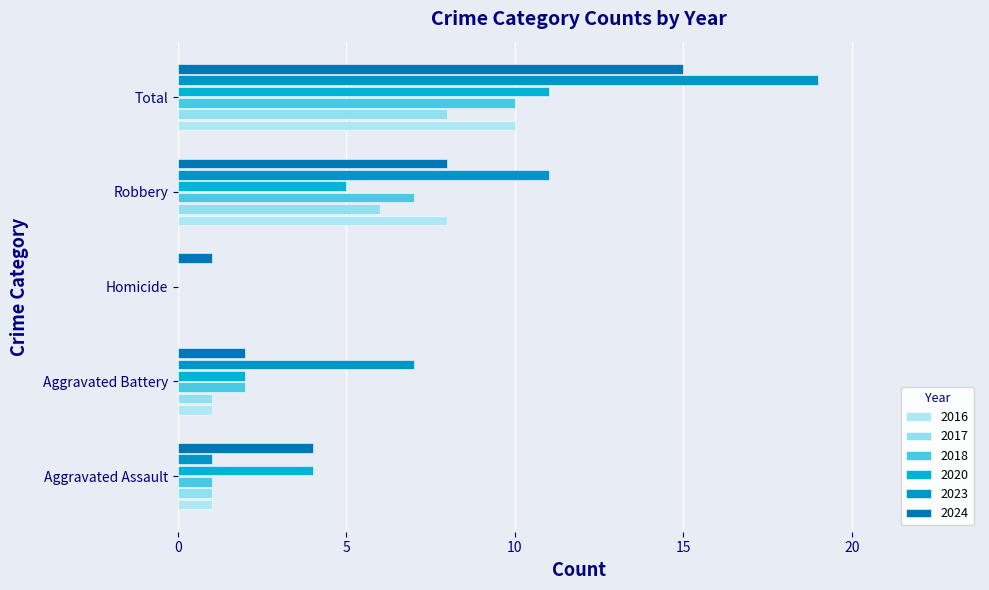

At which category does the chart reach its minimum across all series?

Homicide